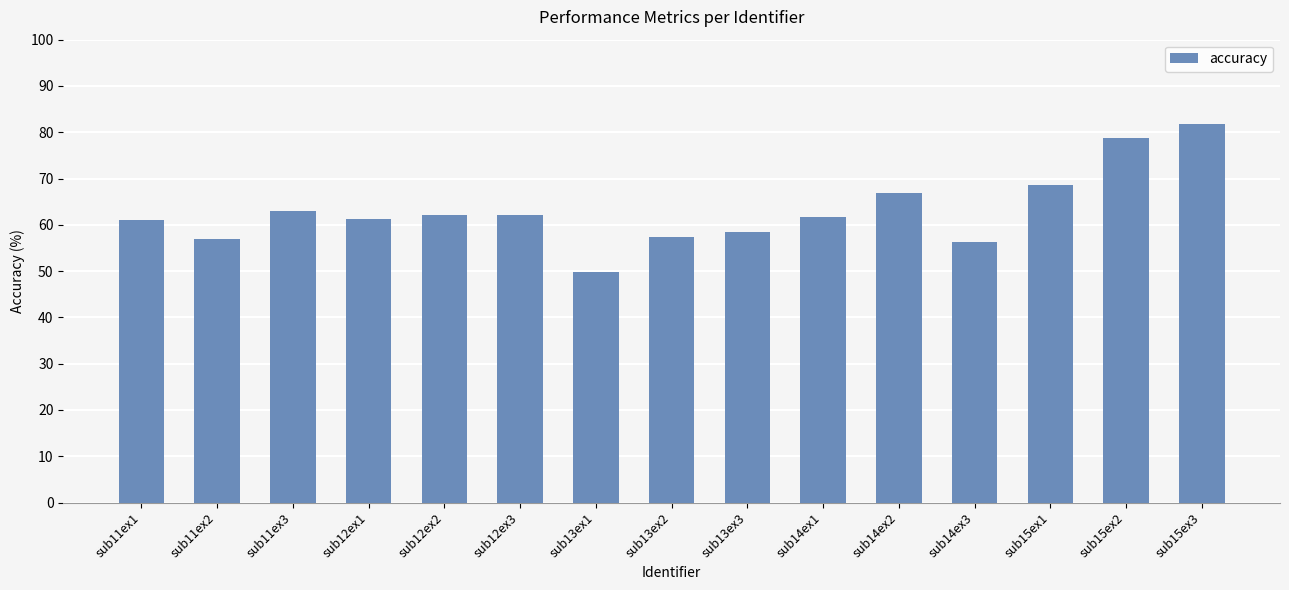

What is the sum of the values at sub11ex3 and sub11ex1?

124.0